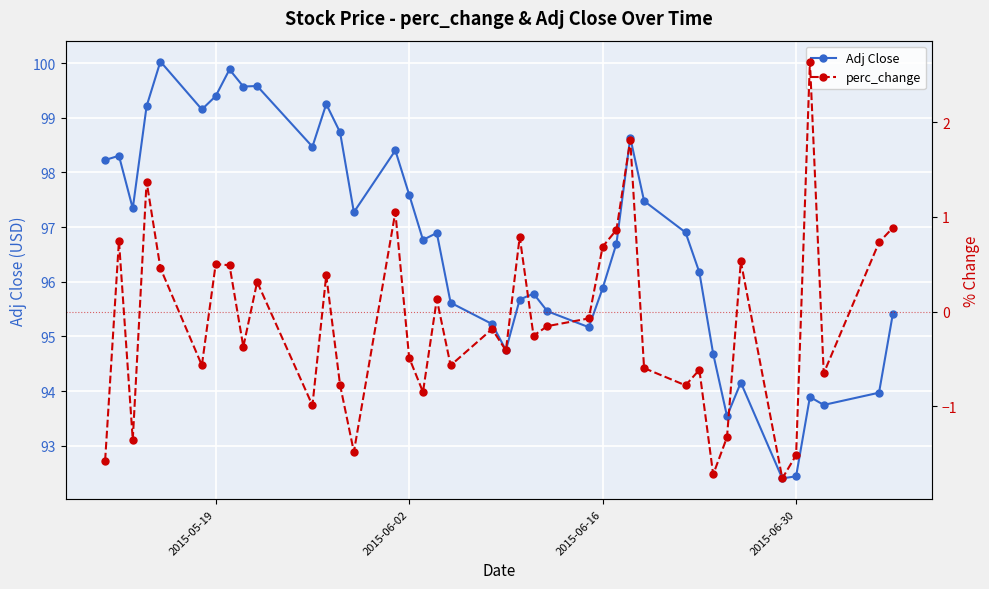

In Adj Close, how many points are lower than both neighbors (excluding endpoints)?

11